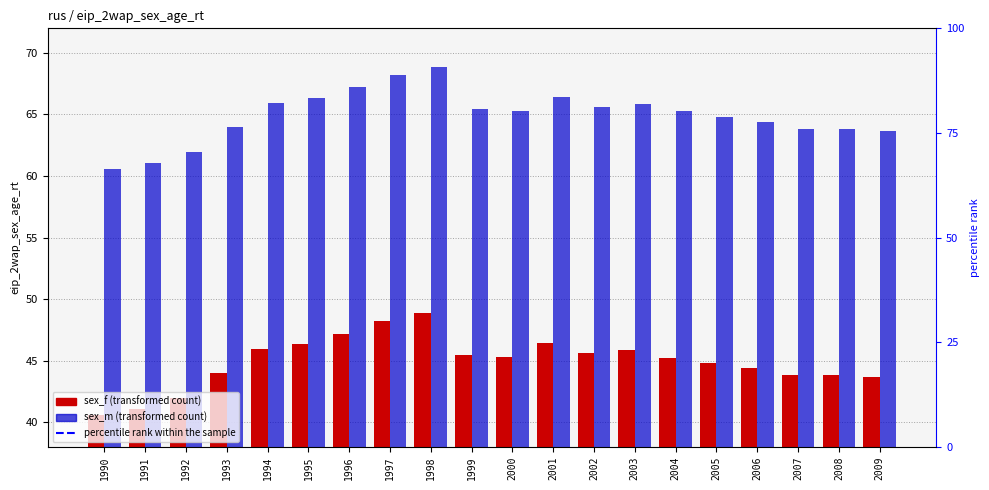

Where does the sex_f series first go above 45?

1994